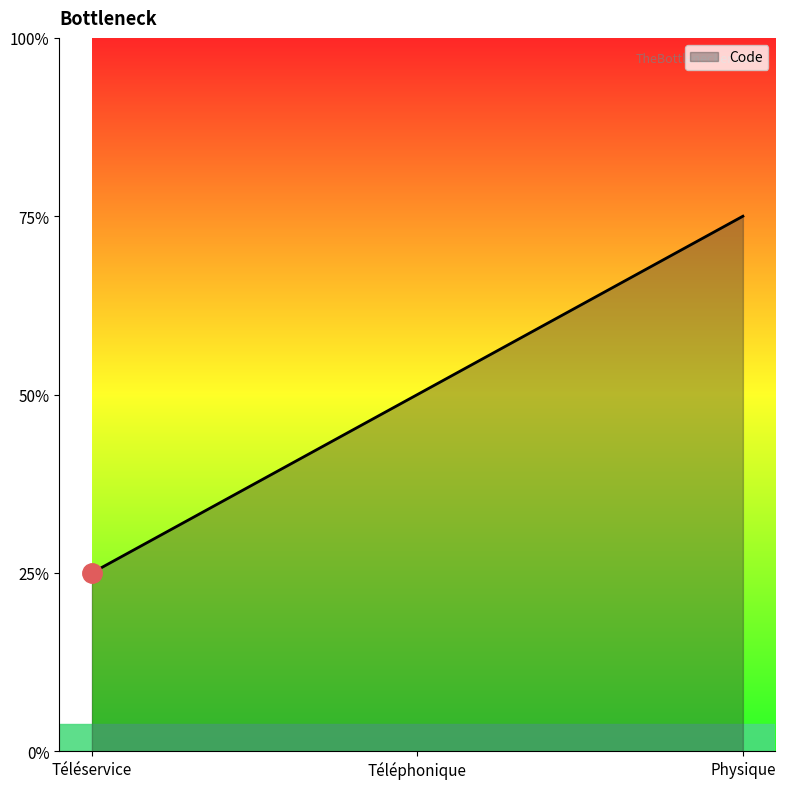

Count the values in the range 1 to 3.

3